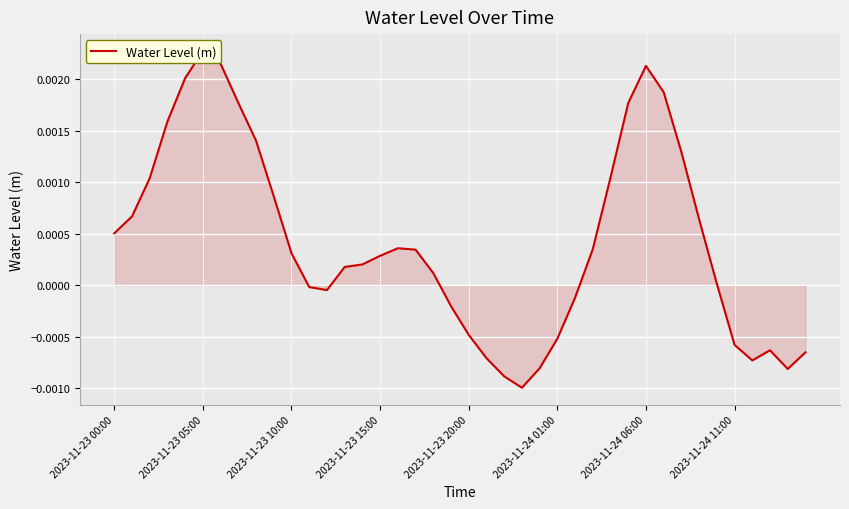

The value at 2023-11-23 10:00 is 0.0. True or false?

True